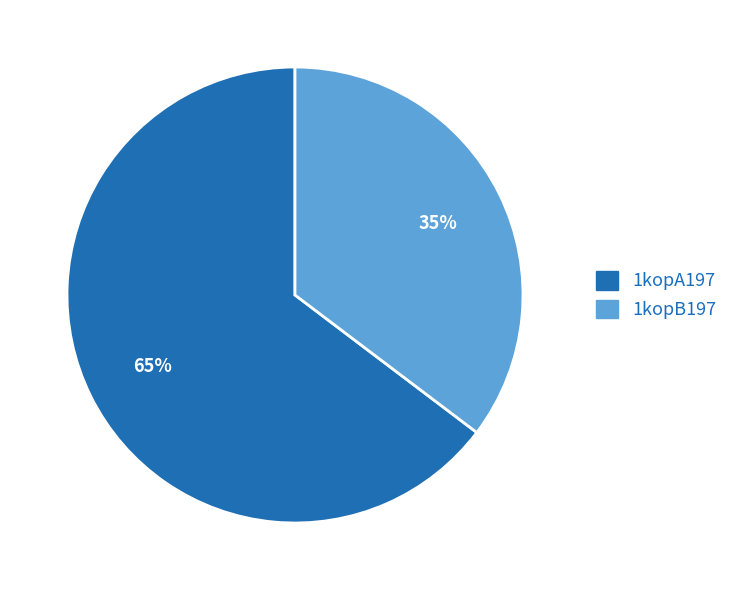

What is the largest slice in the pie chart?

1kopA197